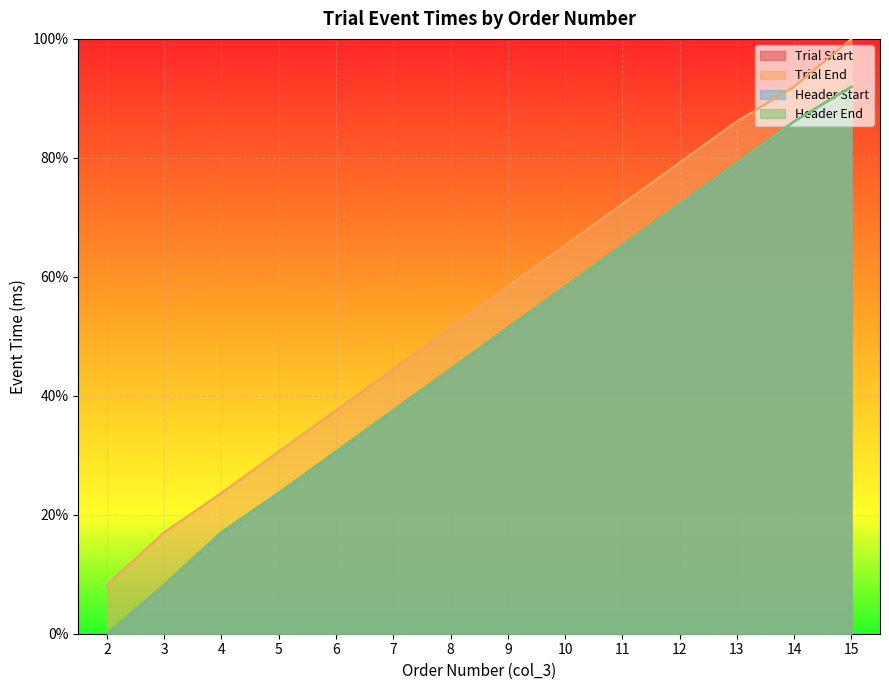

True or false: Trial Start and Header Start intersect in this chart.

False